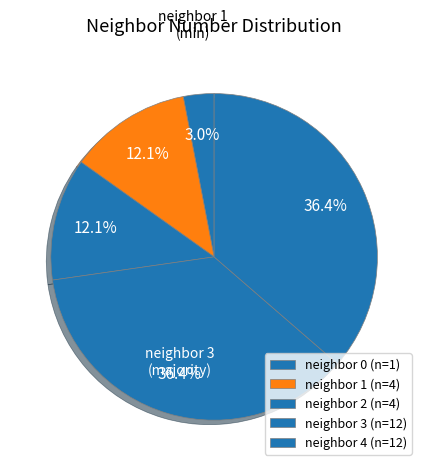

What is the largest slice in the pie chart?

3